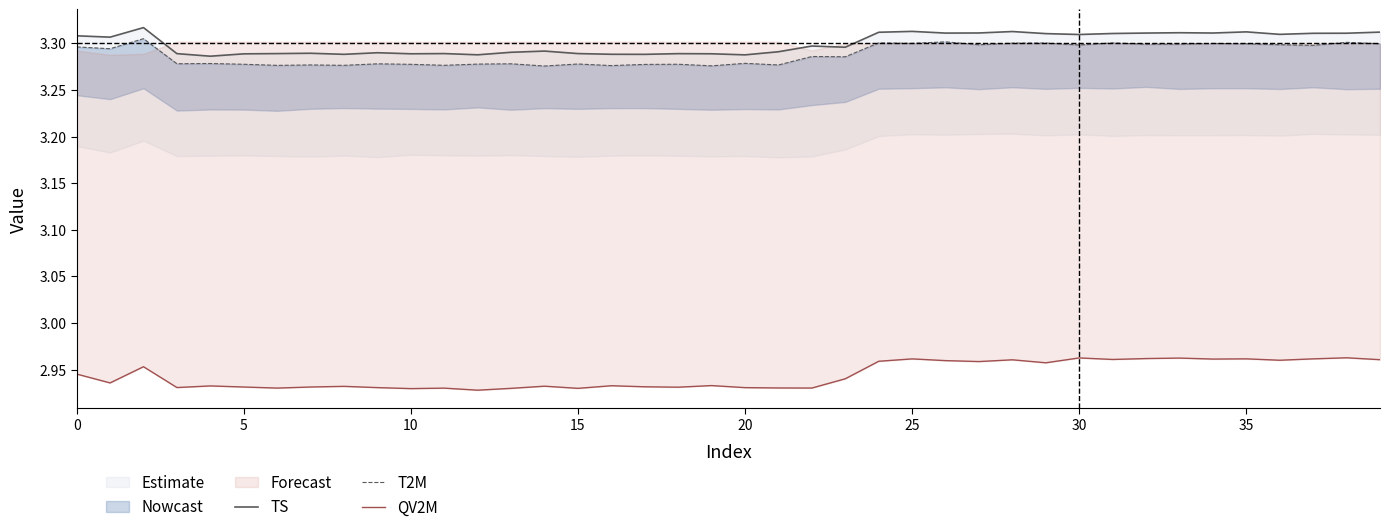

How many interior local valleys does the QV2M series have?

13